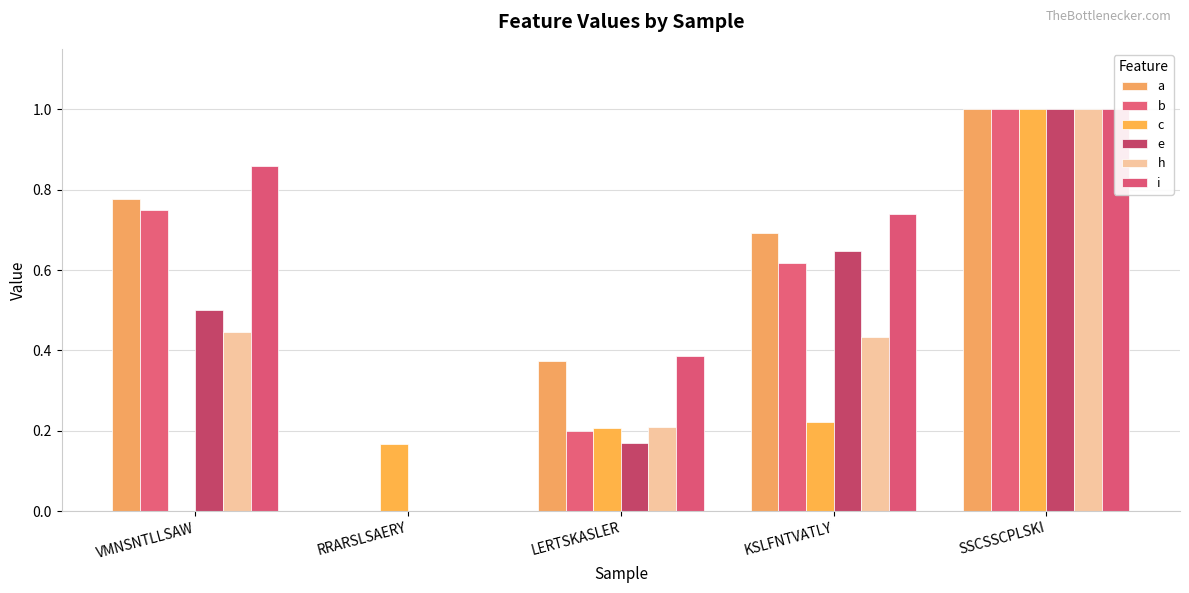

Are the bars grouped side by side (vs. stacked)?

Yes